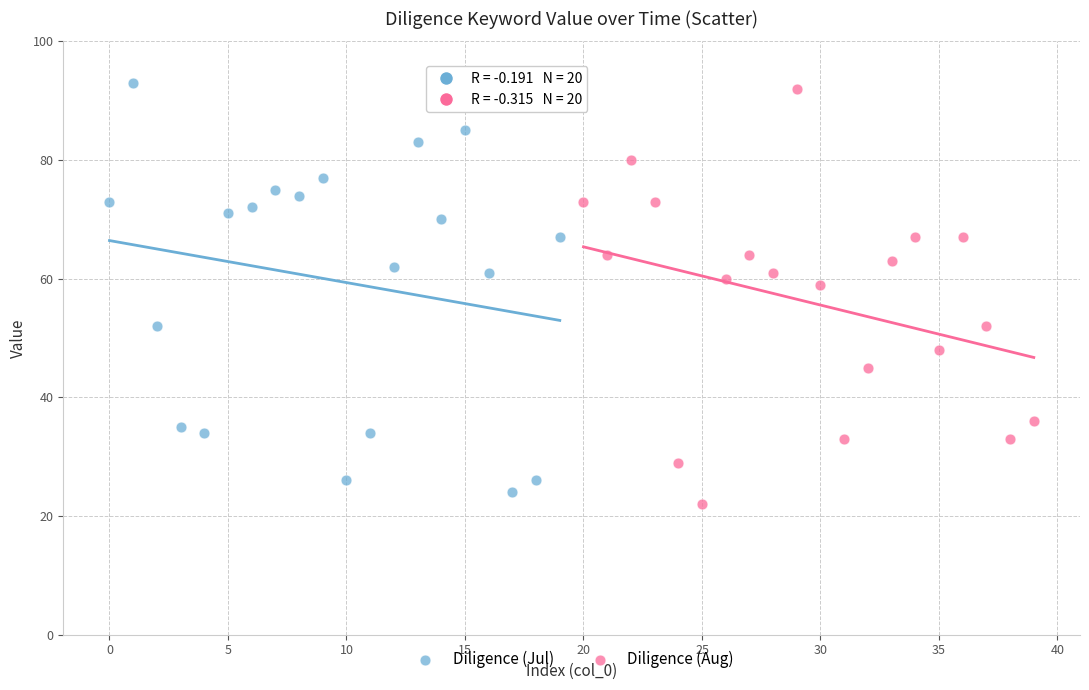

What are all the series names shown in the legend?

Diligence (Jul), Diligence (Aug)